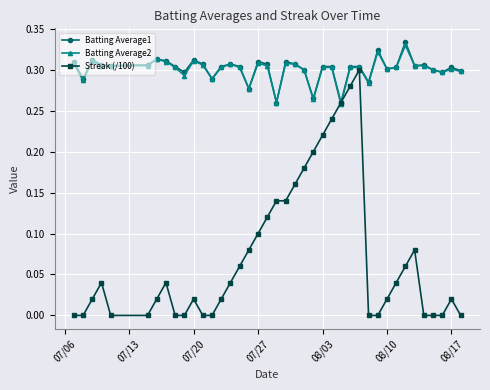

Which series has the largest range (max minus min)?

Streak (/100)